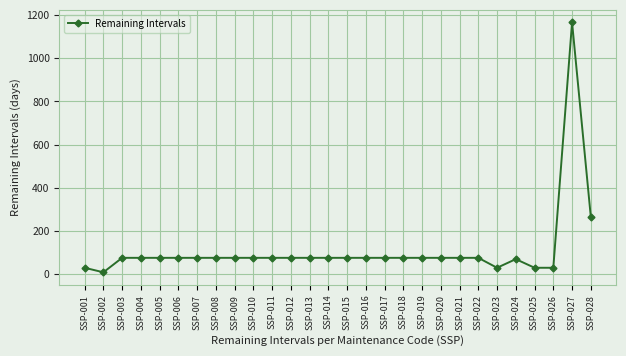

Count the number of categories in the chart.

28